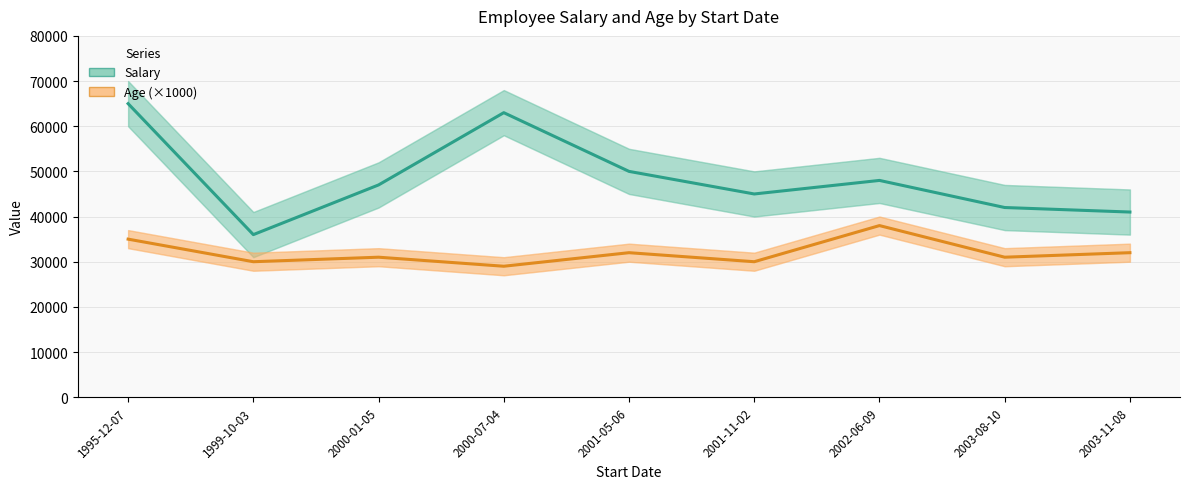

At which label does Age (×1000) first exceed 31000?

1995-12-07